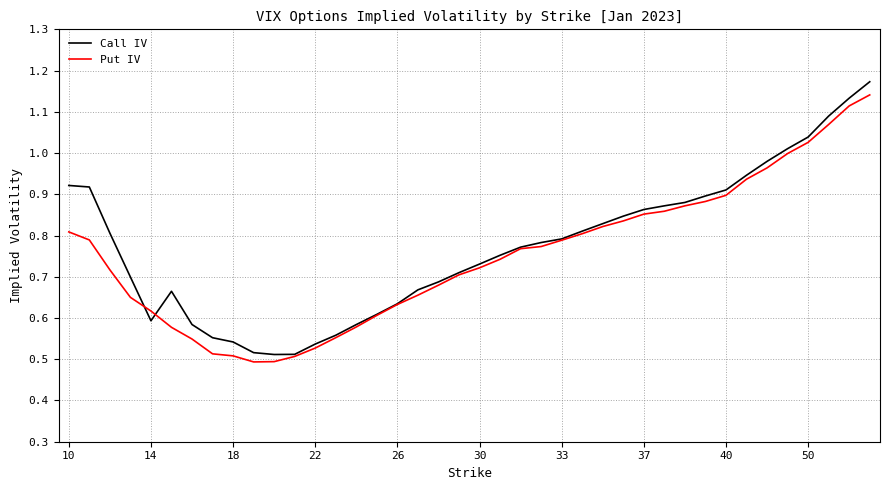

In Call IV, how many points are lower than both neighbors (excluding endpoints)?

2